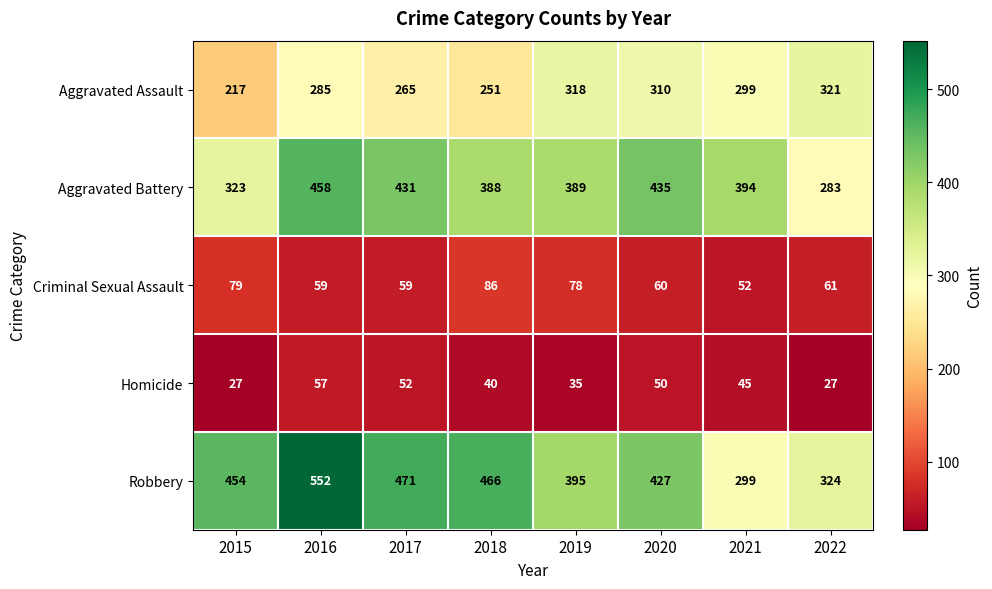

Which series has the largest range (max minus min)?

Robbery